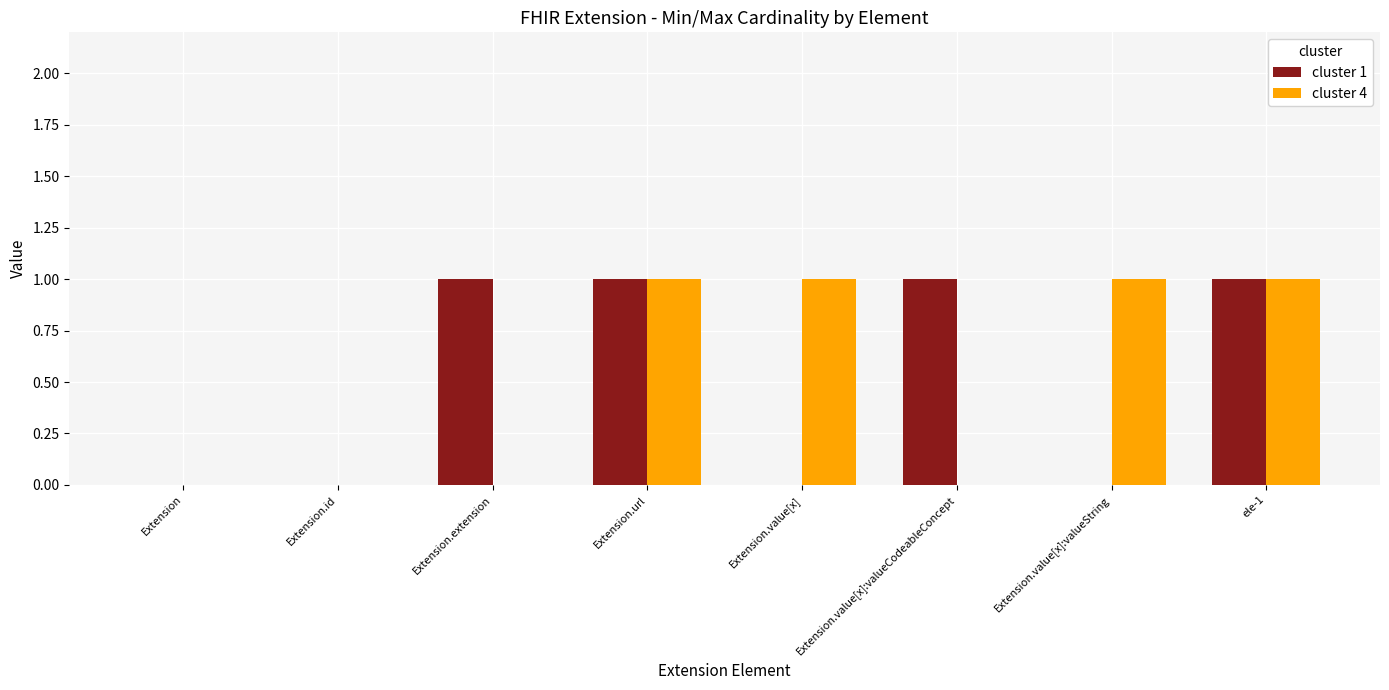

Reading right to left, what are all the values shown in this chart?

cluster 1: ele-1=1	Extension.value[x]:valueString=0	Extension.value[x]:valueCodeableConcept=1	Extension.value[x]=0	Extension.url=1	Extension.extension=1	Extension.id=0	Extension=0
cluster 4: ele-1=1	Extension.value[x]:valueString=1	Extension.value[x]:valueCodeableConcept=0	Extension.value[x]=1	Extension.url=1	Extension.extension=0	Extension.id=0	Extension=0